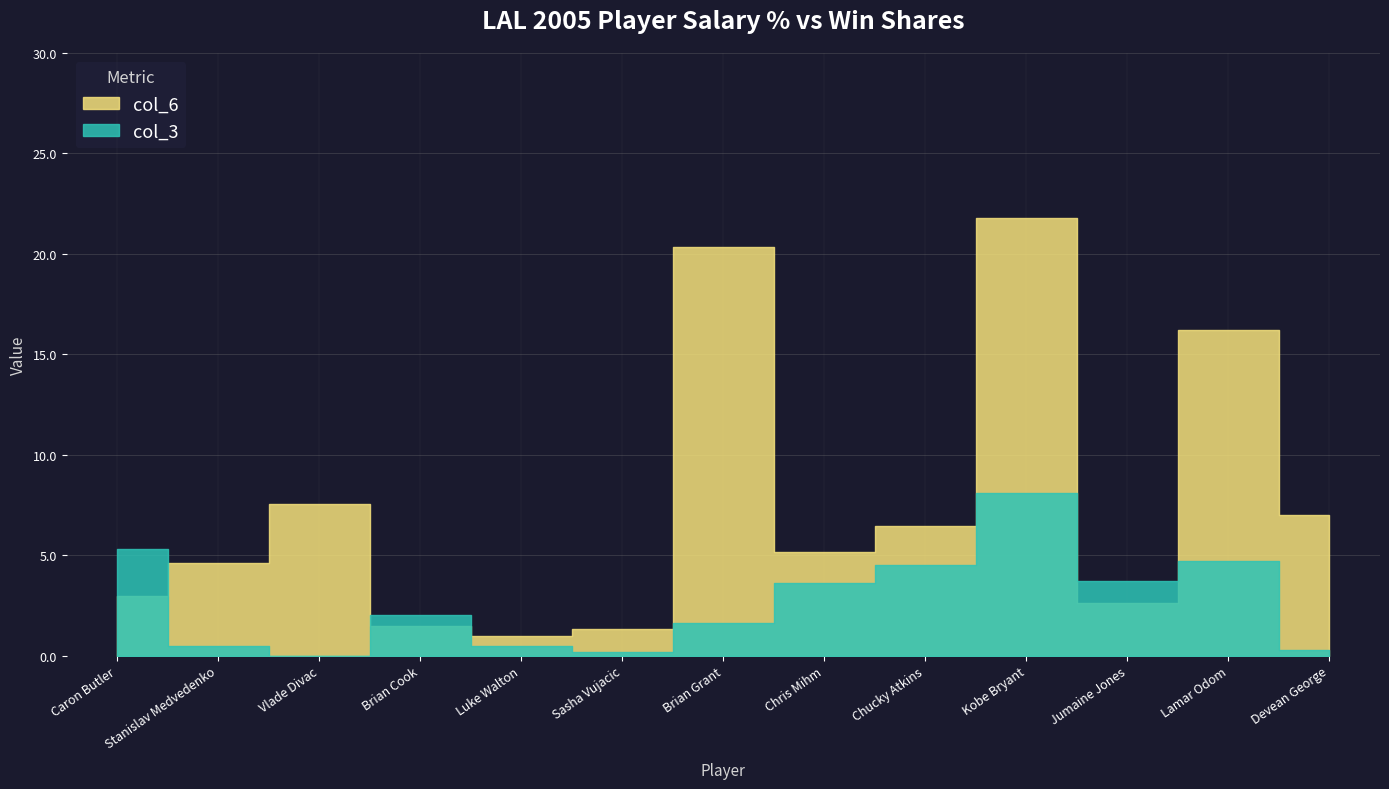

At Jumaine Jones, list the series in order from largest to smallest.

col_3, col_6